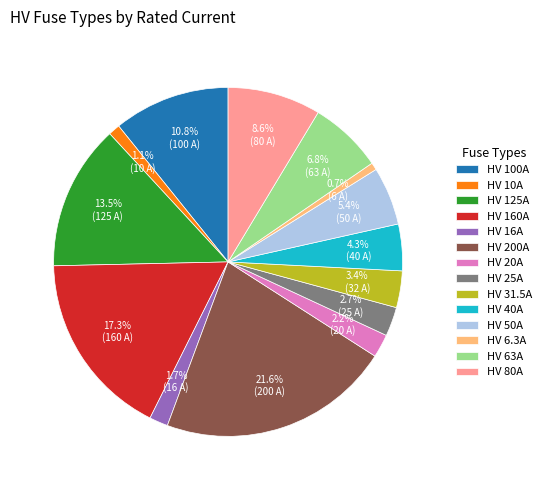

Which category has the biggest portion of the pie?

HV 200A